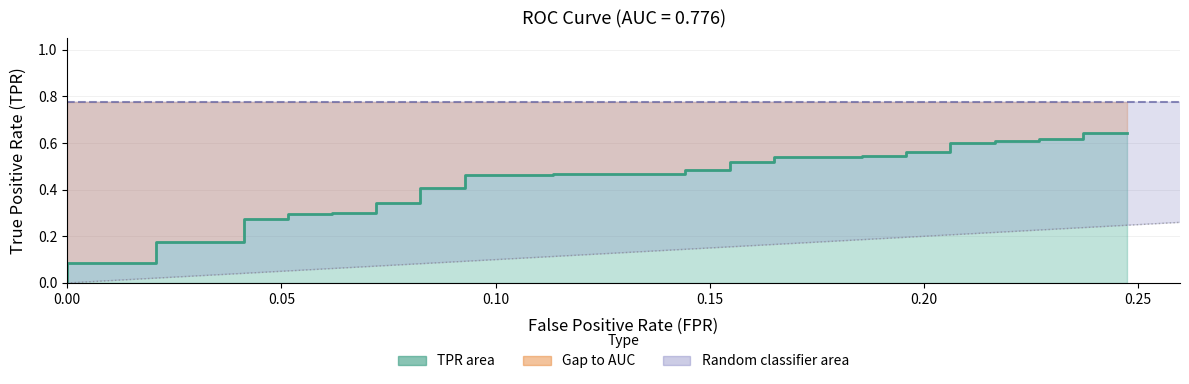

Reading left to right, extract all data points from this chart.

0.0	0.1	0.1	0.1	0.1	0.2	0.2	0.2	0.3	0.3	0.3	0.3	0.3	0.3	0.3	0.3	0.4	0.4	0.5	0.5	0.5	0.5	0.5	0.5	0.5	0.5	0.5	0.5	0.5	0.5	0.6	0.6	0.6	0.6	0.6	0.6	0.6	0.6	0.6	0.6